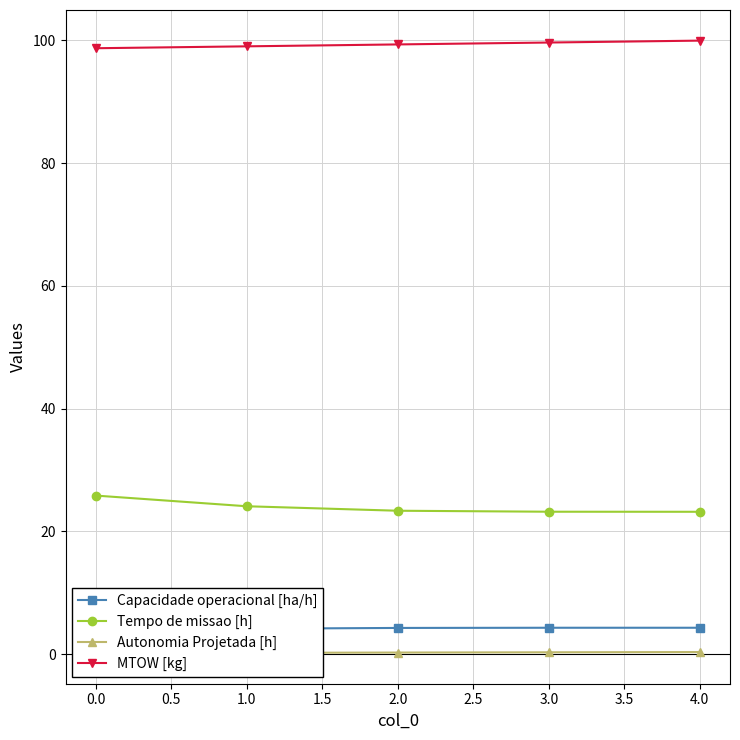

What are all the series names shown in the legend?

Capacidade operacional [ha/h], Tempo de missao [h], Autonomia Projetada [h], MTOW [kg]